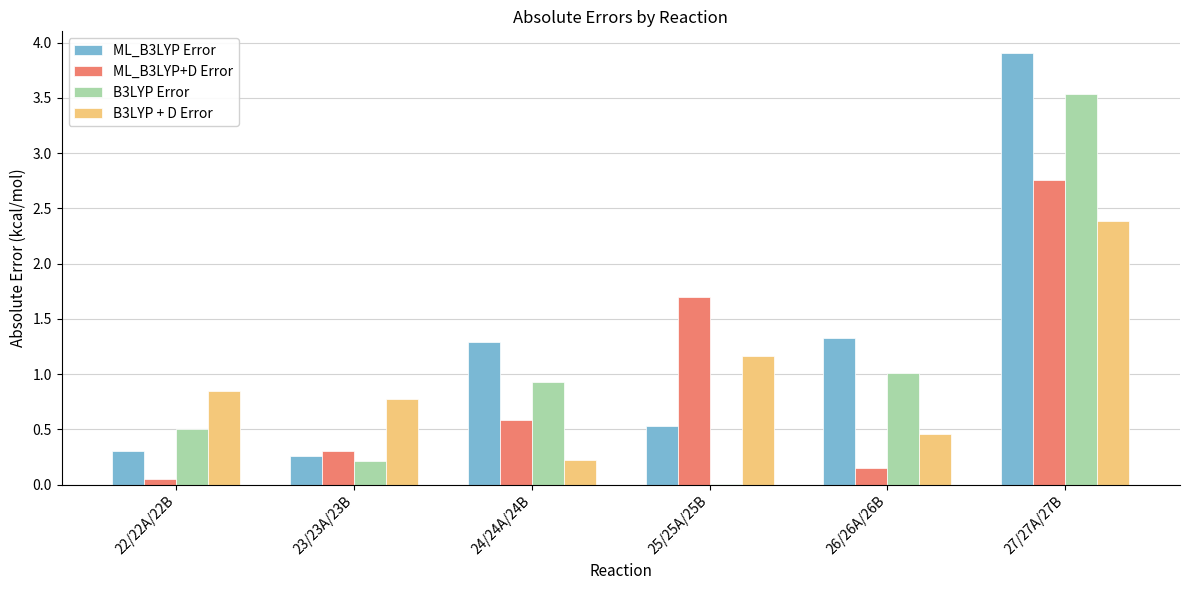

What is the sum of the B3LYP + D Error values at 24/24A/24B and 22/22A/22B?

1.1